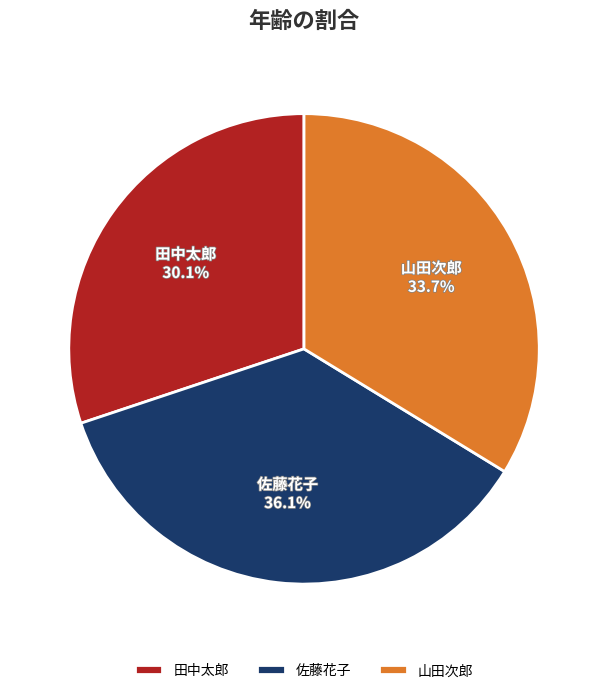

What portion of the pie excludes 佐藤花子?

63.9%